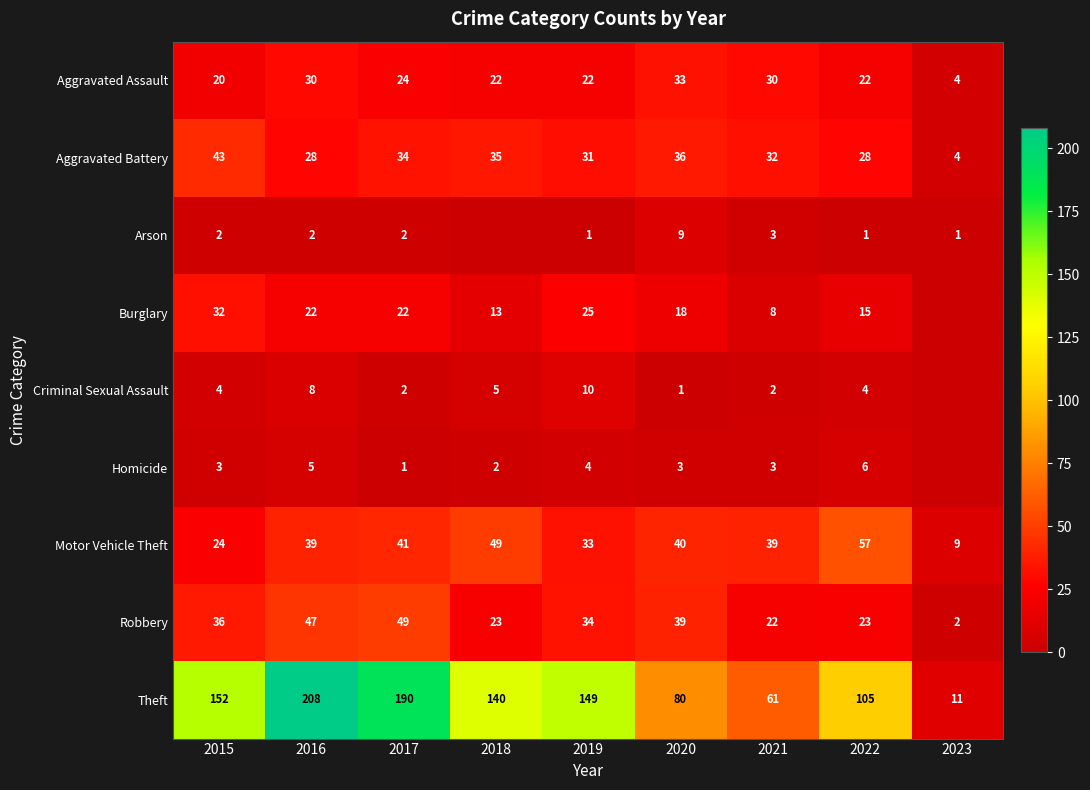

How many data points does each series have?

9